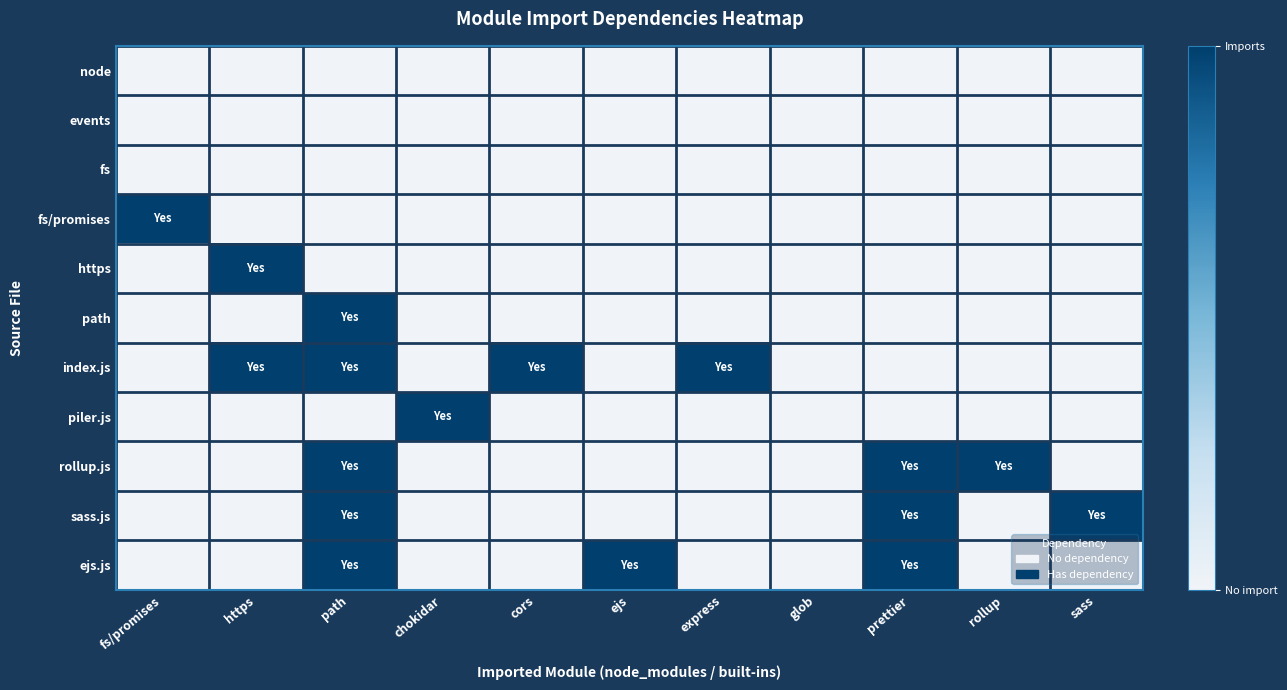

At which category does the chart reach its peak across all series?

fs/promises